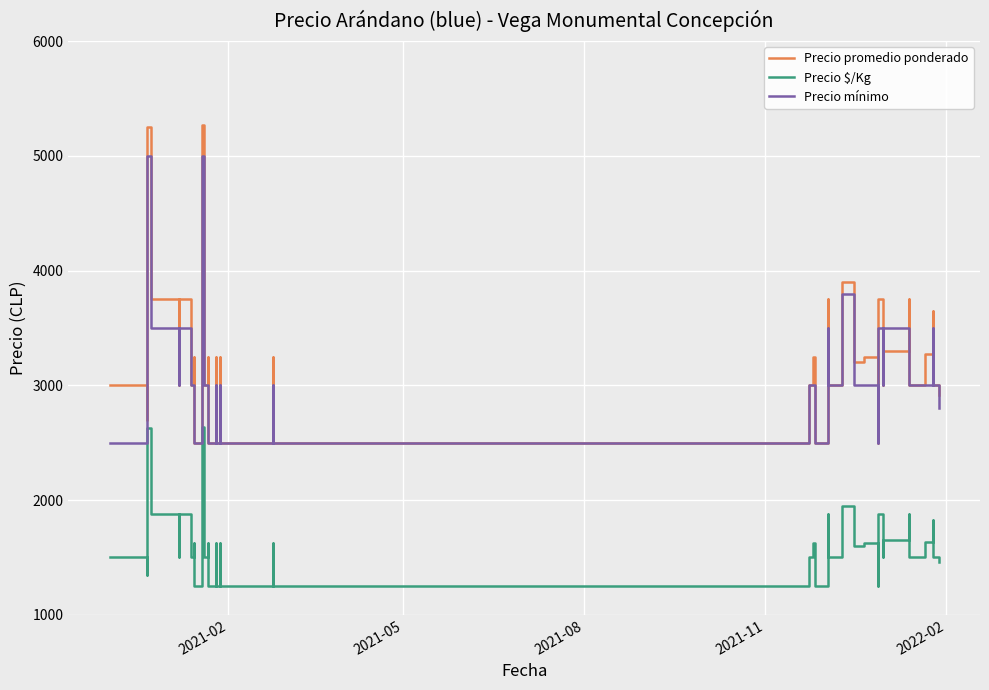

True or false: Precio $/Kg and Precio mínimo intersect in this chart.

False